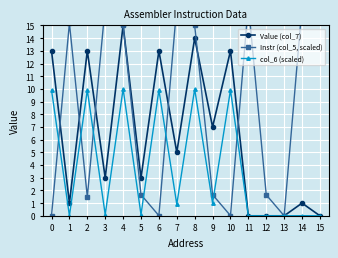

How many interior local valleys does the Value (col_7) series have?

5